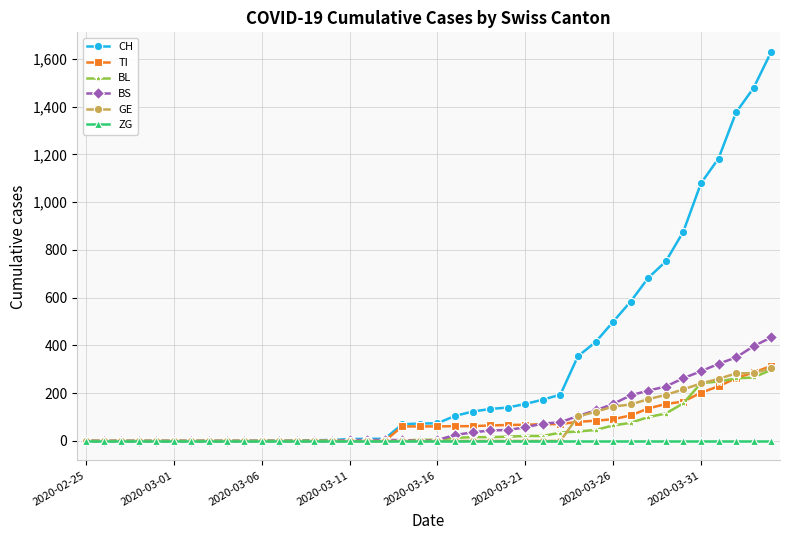

What is the difference between the second highest and minimum values in the CH series?

1479